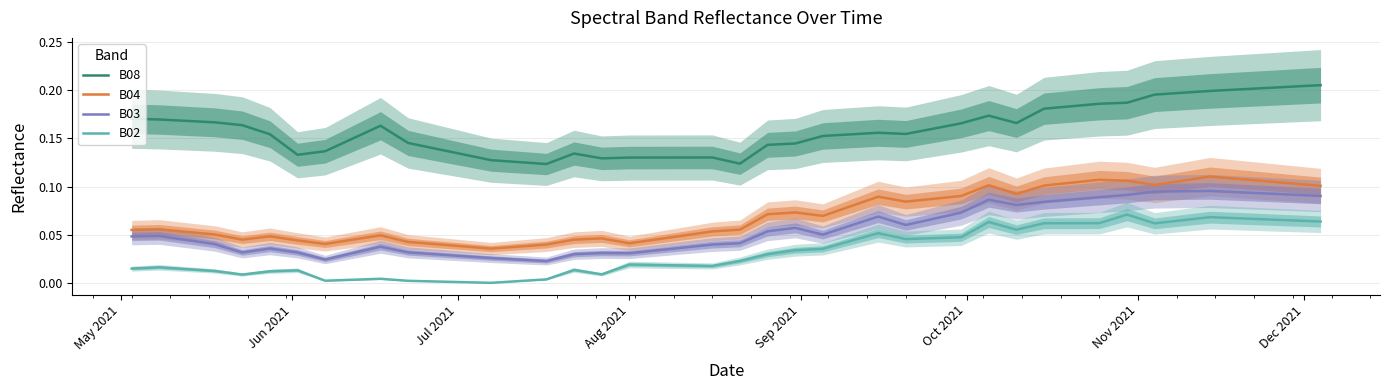

What are all the series names shown in the legend?

B08, B04, B03, B02